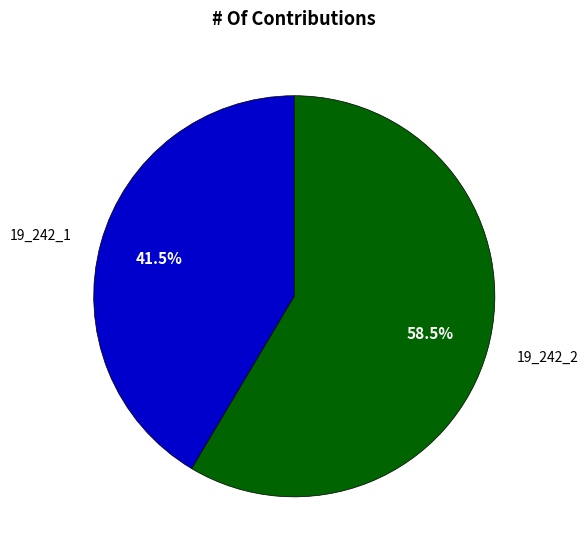

Which slice is the largest?

19_242_2